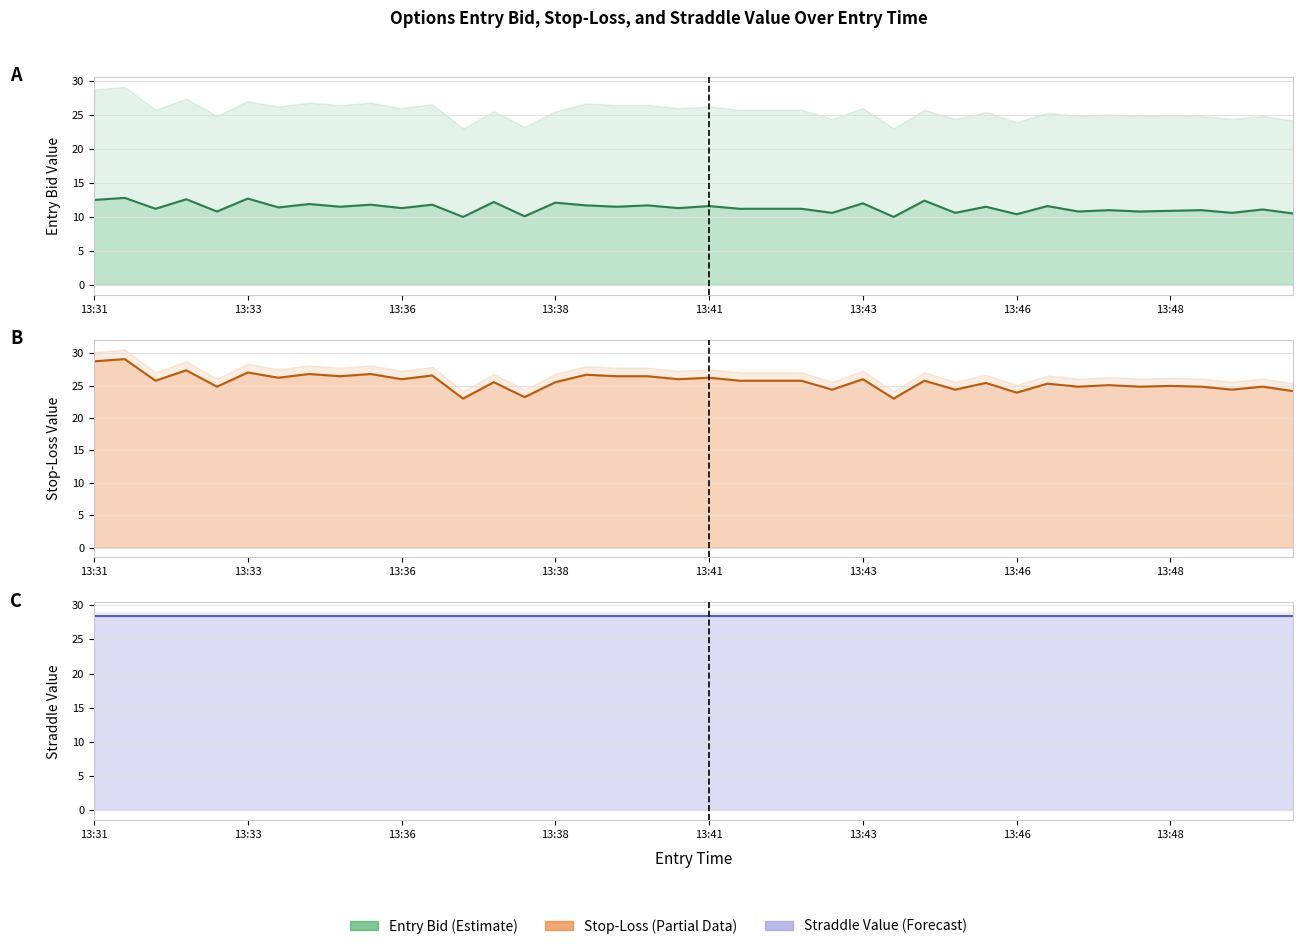

Is it true that sl_line equals 26.8 at 9?

True